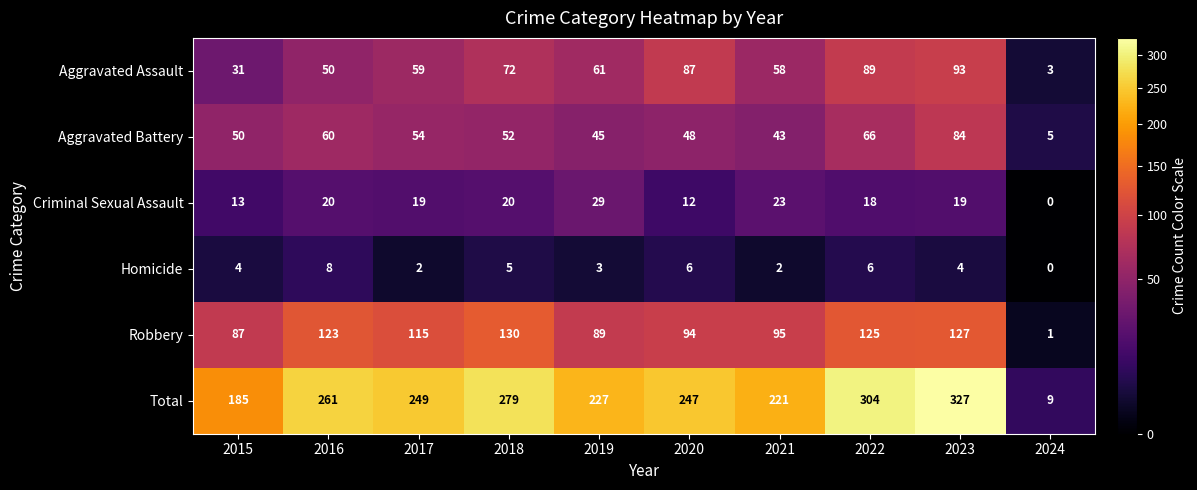

Where is Criminal Sexual Assault nearest to the value 14?

2015